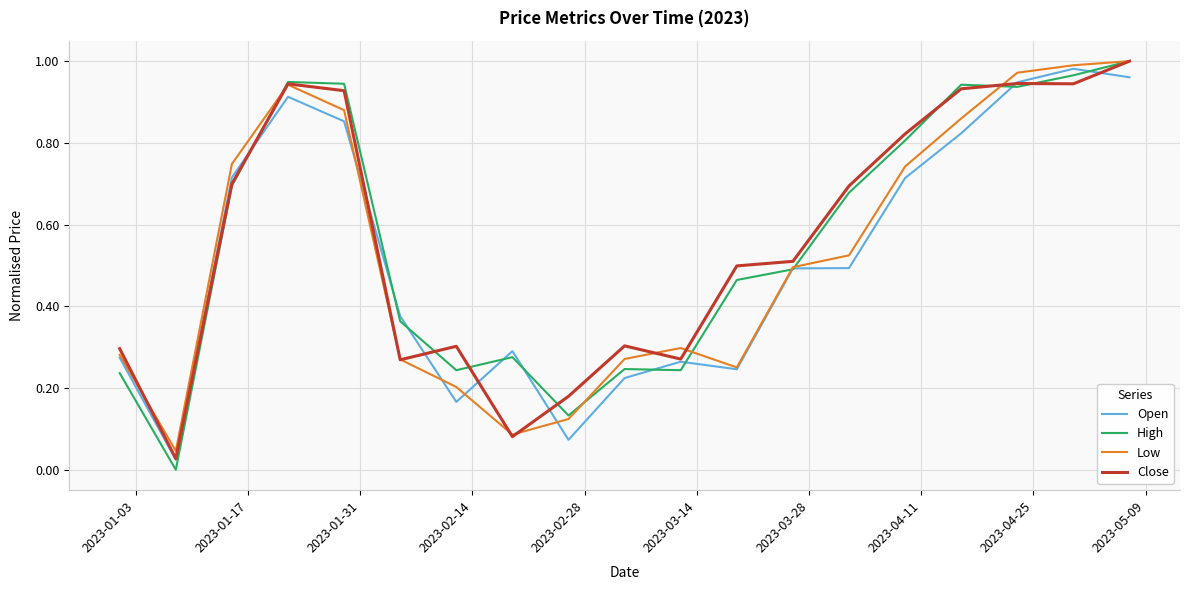

Which series has the largest range (max minus min)?

High